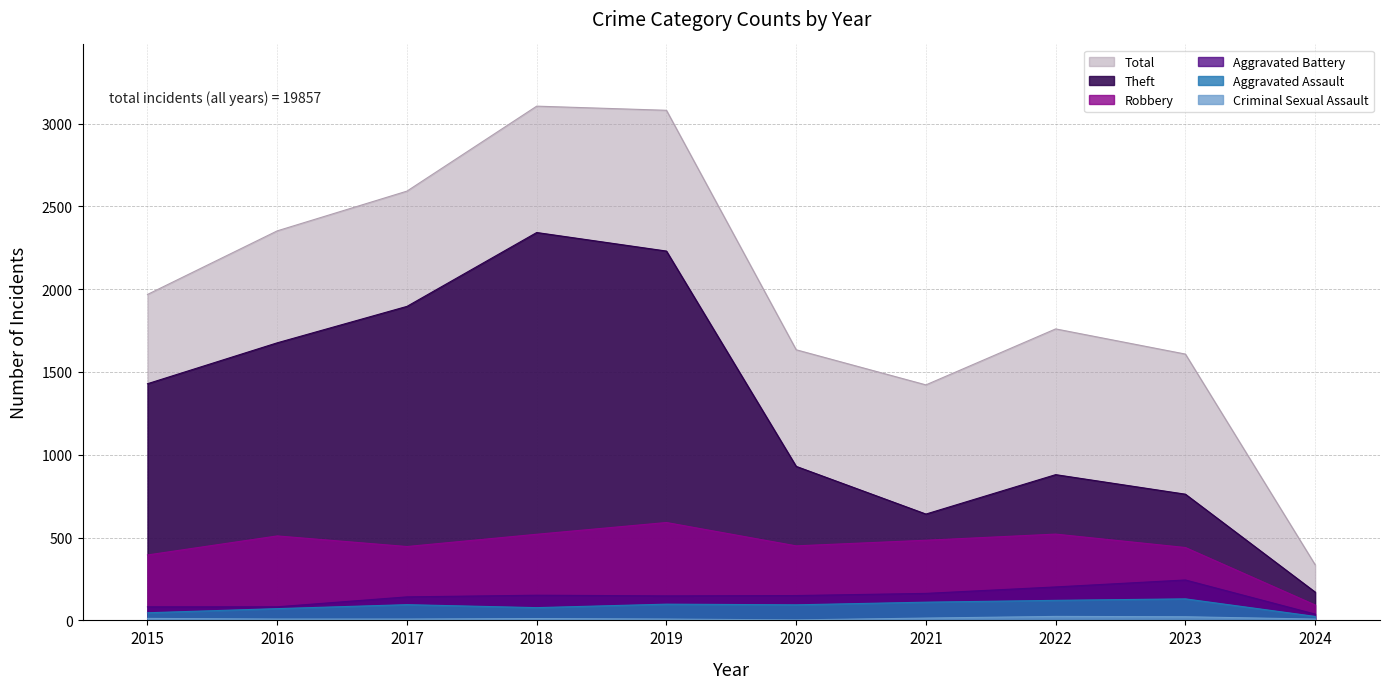

What is the average value of the Criminal Sexual Assault series?

12